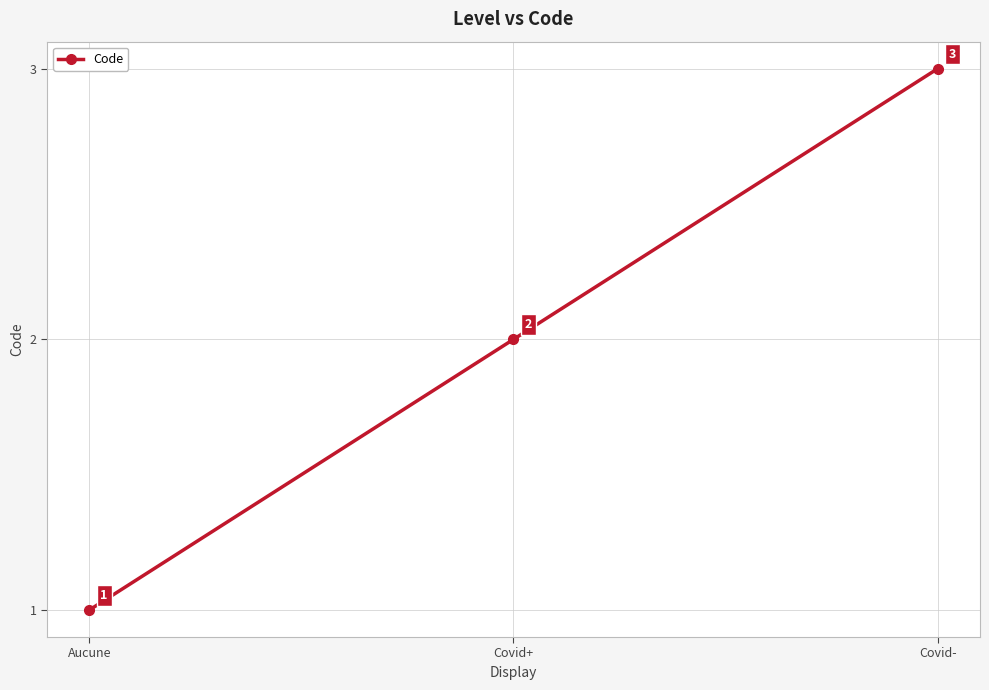

How many values are between 1 and 3?

3